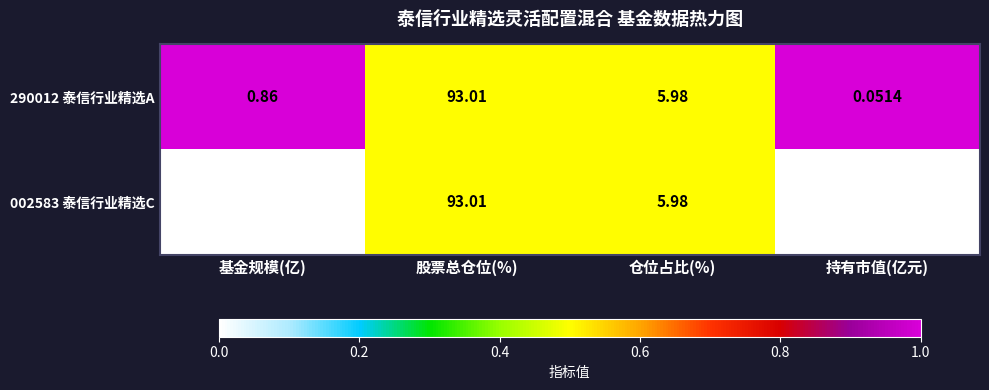

List the labels in order of 290012 泰信行业精选A value, largest first.

股票总仓位(%), 仓位占比(%), 基金规模(亿), 持有市值(亿元)